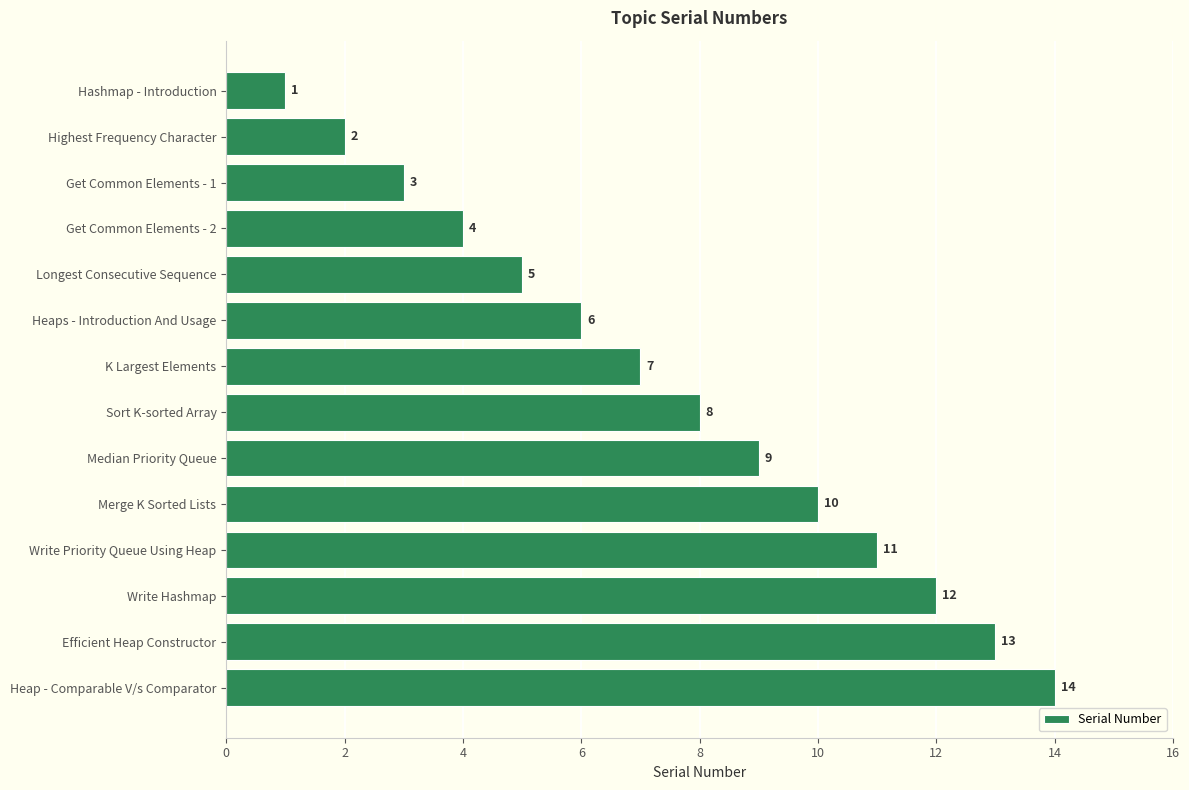

How many bars are there in total?

14